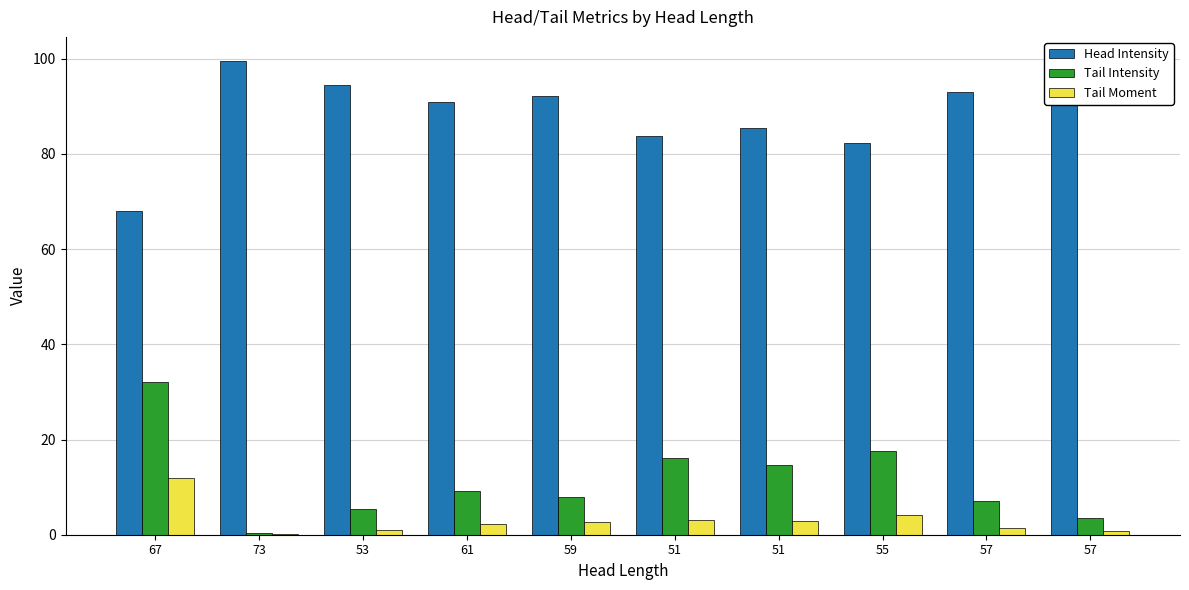

Which has a higher value, 53 or 57?

57